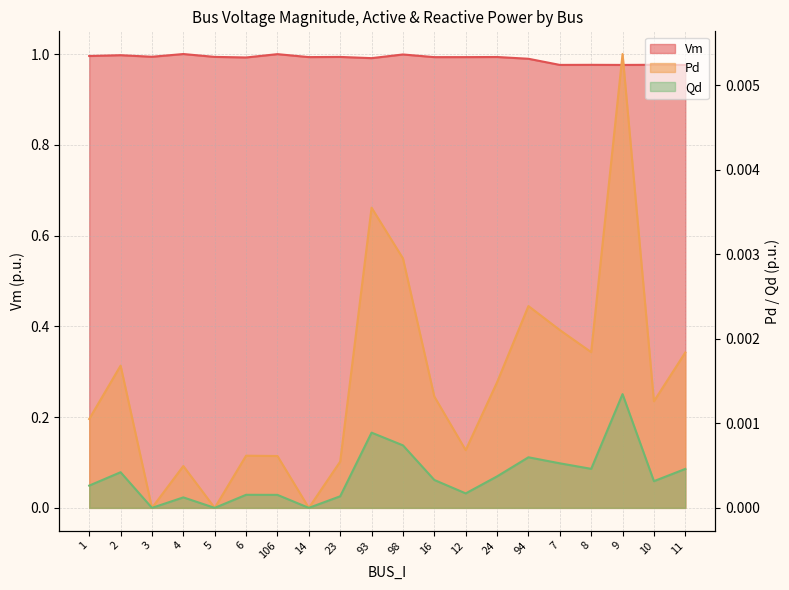

True or false: Vm and Qd intersect in this chart.

False